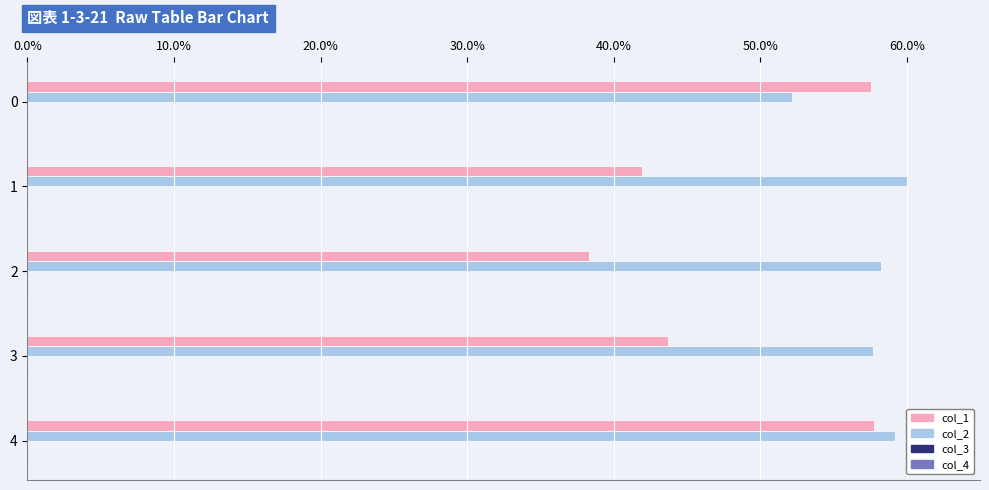

What is the greatest value displayed?

60.0